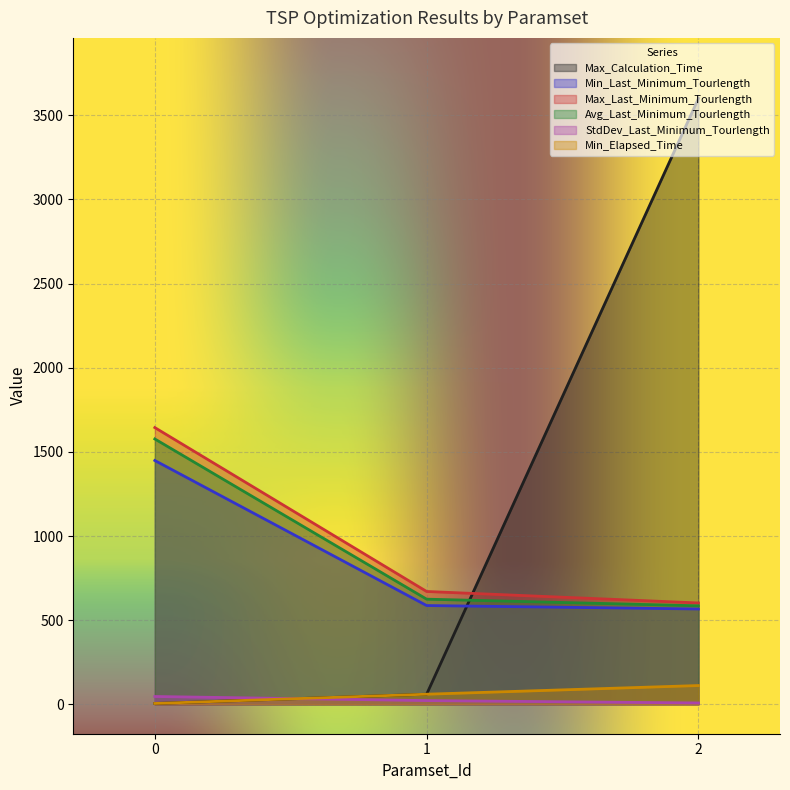

What is the sum of the Max_Last_Minimum_Tourlength values at 2 and 1?

1272.5